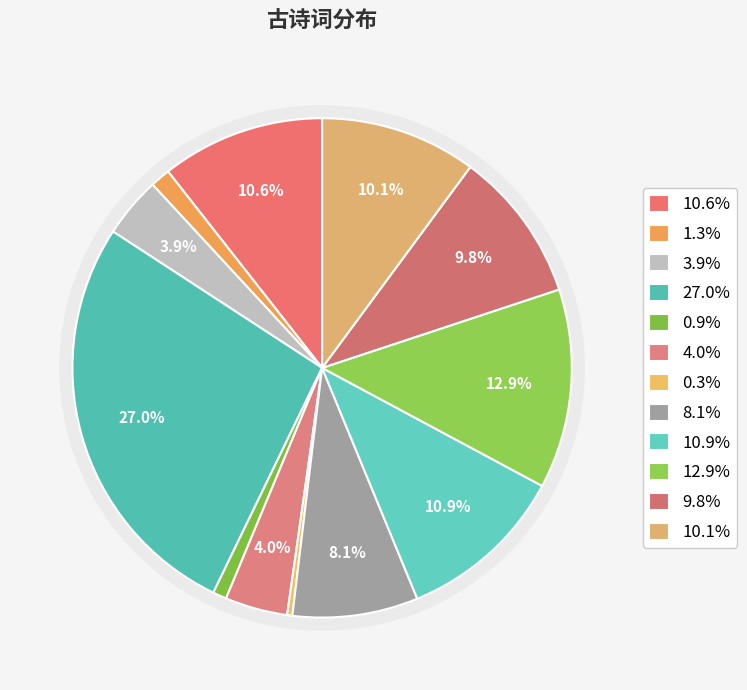

Count the number of slices in the pie.

12